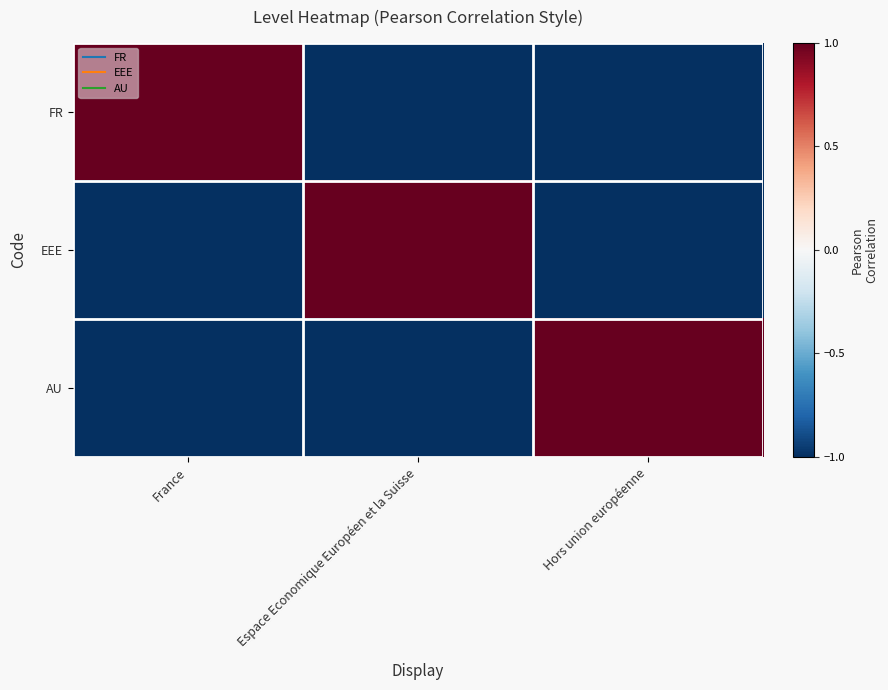

What is the spread (max minus min) of values at Hors union européenne?

2